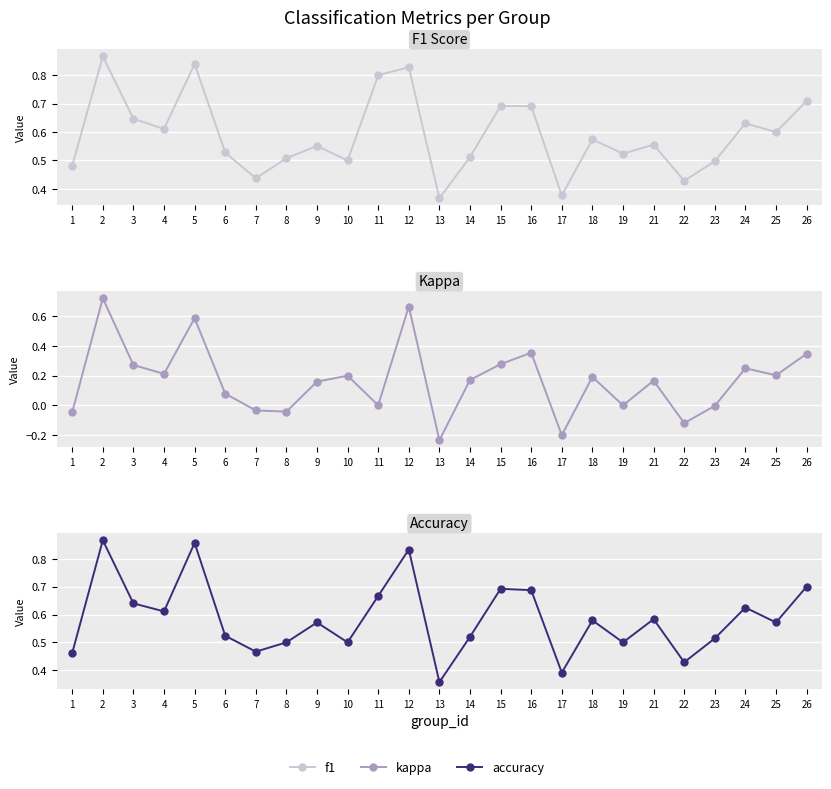

At how many categories does at least one series exceed 0?

25